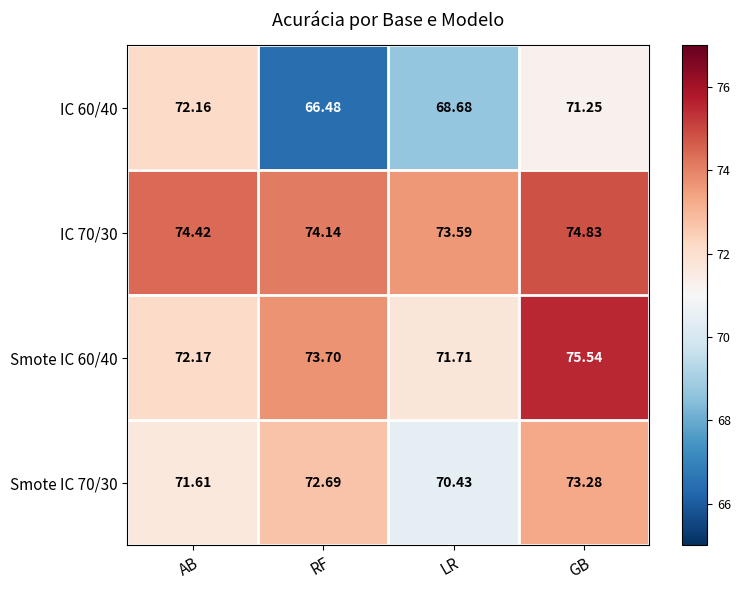

At which label does IC 60/40 first exceed 71?

AB